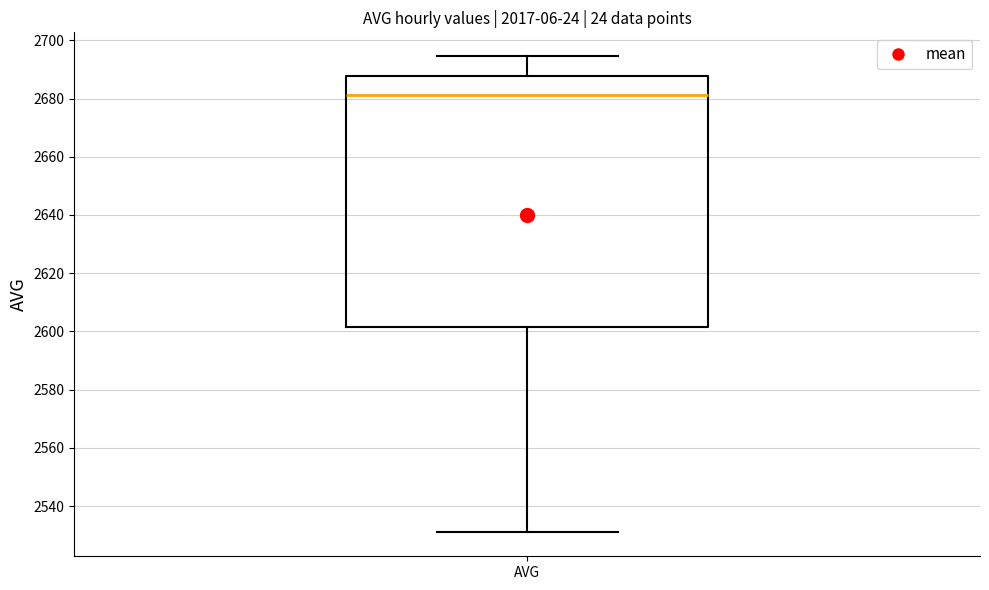

Read this box plot against the y-axis: the position of the median line, the range covered by the box, and the ends of both whiskers. The values are not printed on the chart, so give them approximately, as read against the axis.

median 2682, box 2602 to 2688, whiskers 2530 to 2694